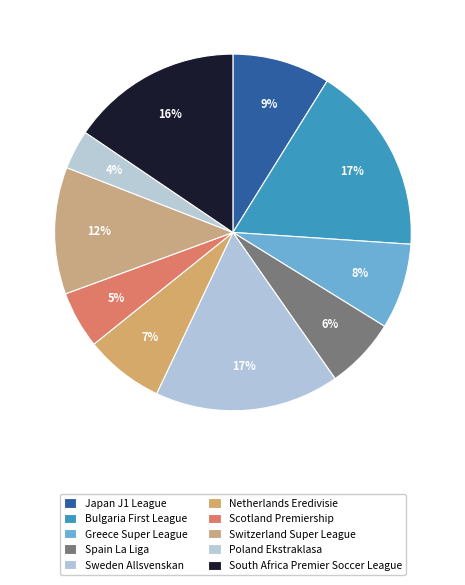

What is the largest slice in the pie chart?

Bulgaria First League